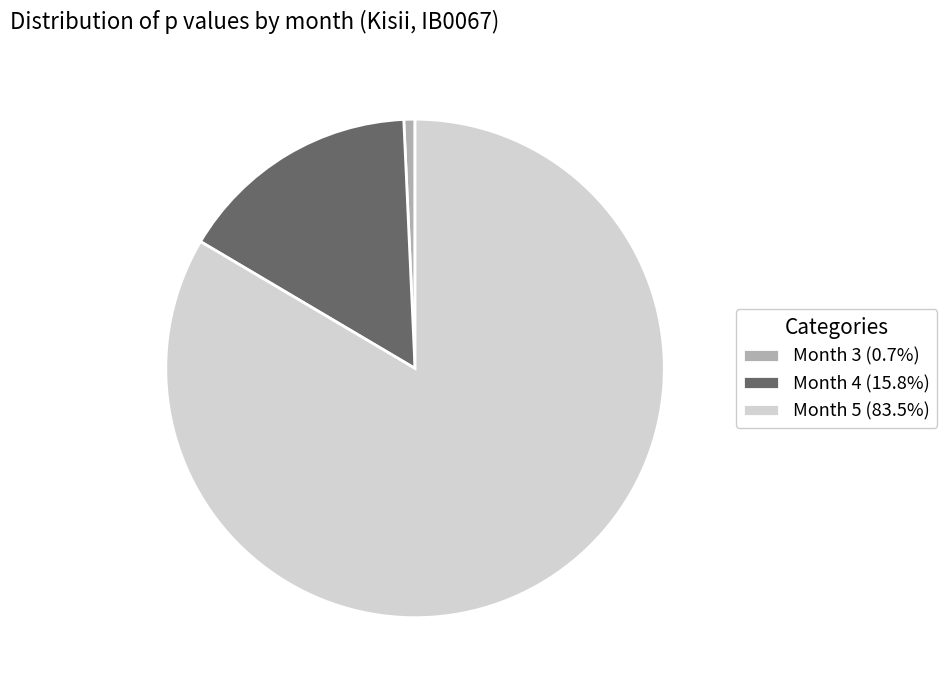

Does any single category account for the majority?

Yes